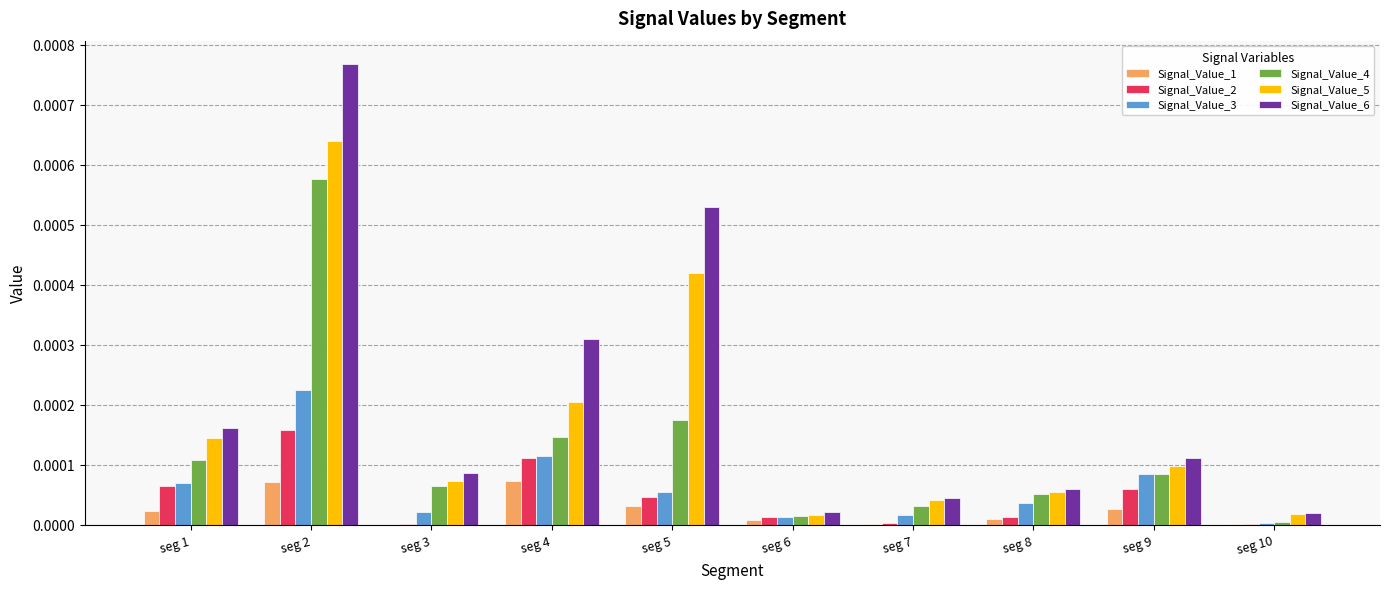

Is the value of Signal_Value_5 at seg 9 greater than the value of Signal_Value_3 at seg 1?

Yes